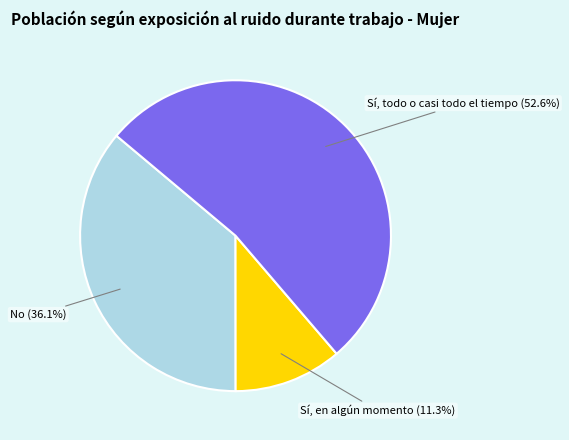

What is the ratio of the value at Sí, todo o casi todo el tiempo (52.6%) to the value at Sí, en algún momento (11.3%)?

4.7